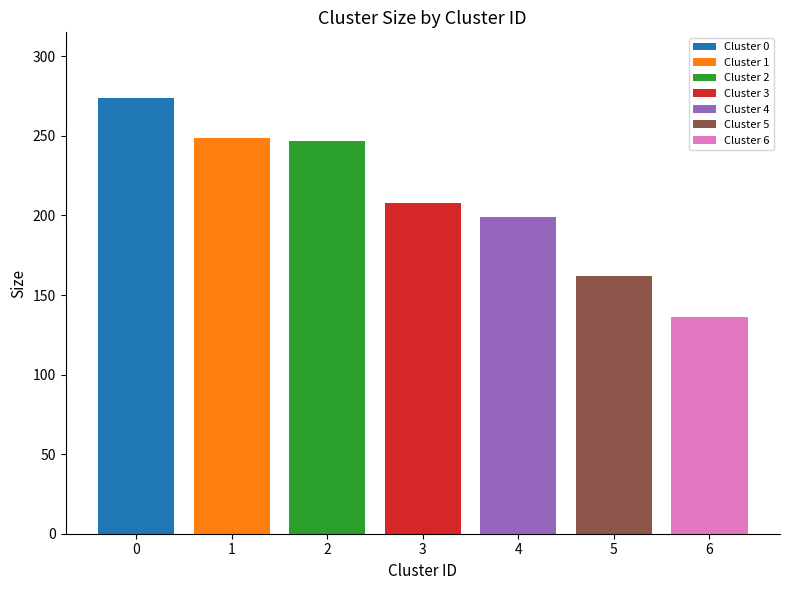

List the labels in order of Cluster 4 value, largest first.

3